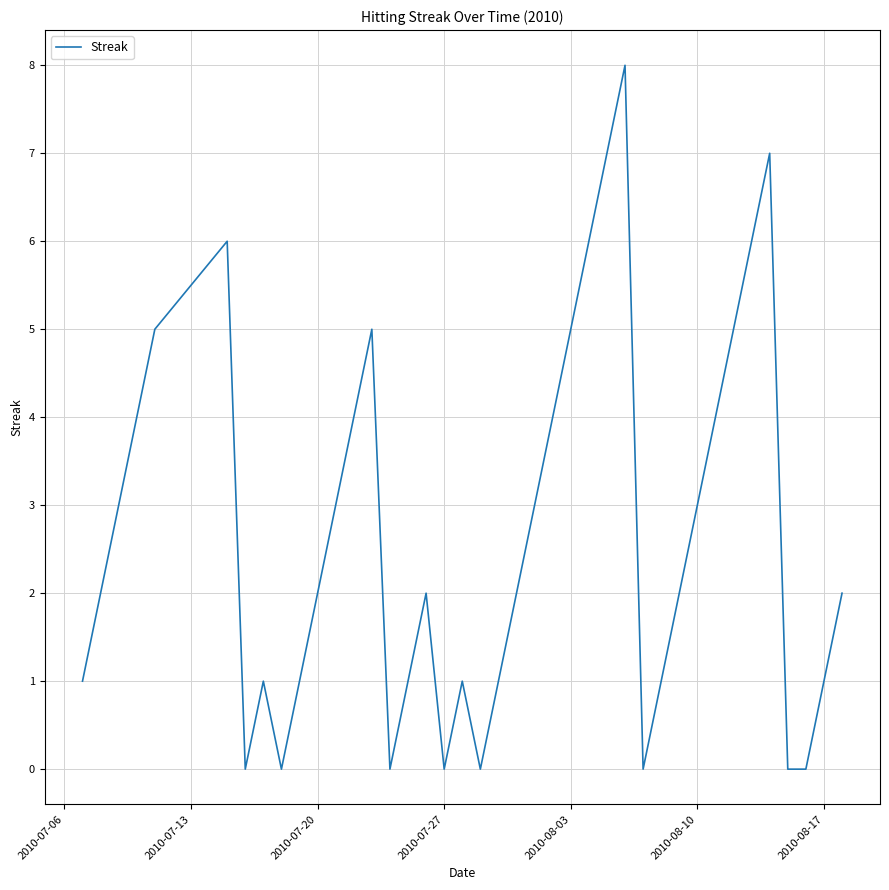

What is the difference between the maximum and minimum values?

8